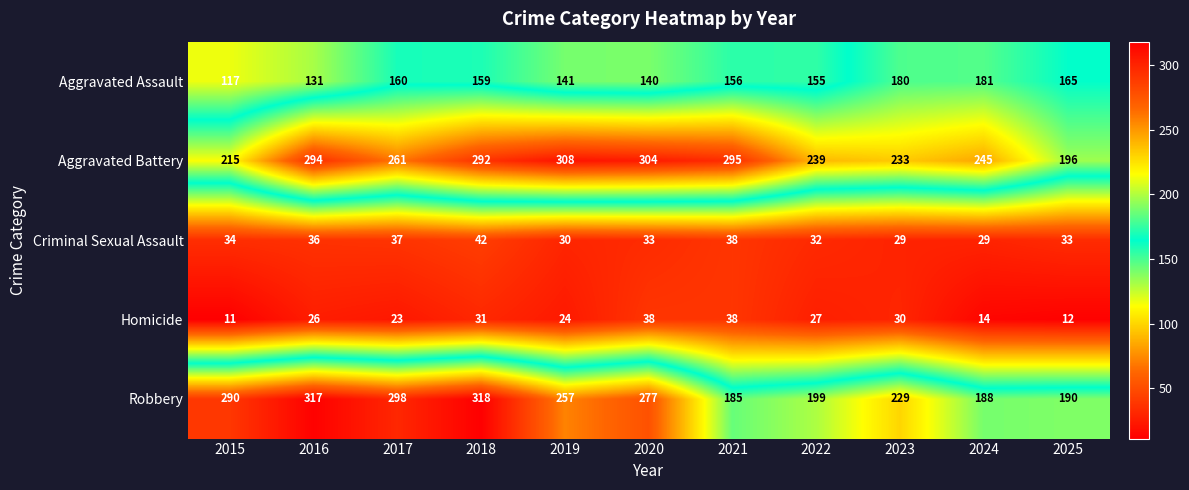

Between 2020 and 2025, which series saw the biggest shift?

Aggravated Battery